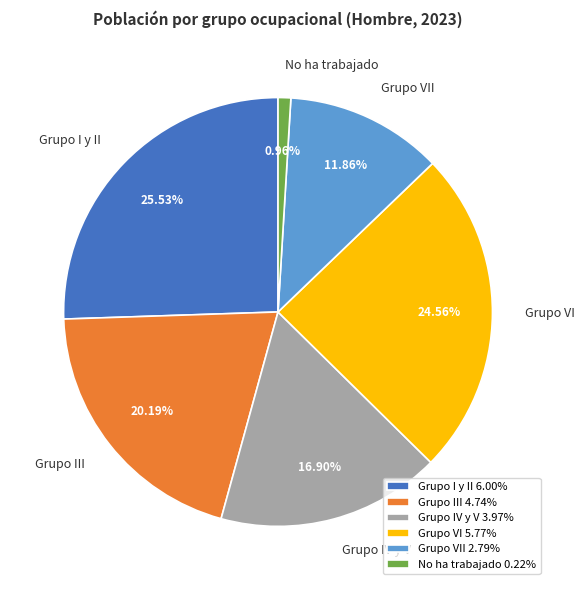

True or false: Grupo I y II accounts for 26% of the total.

True